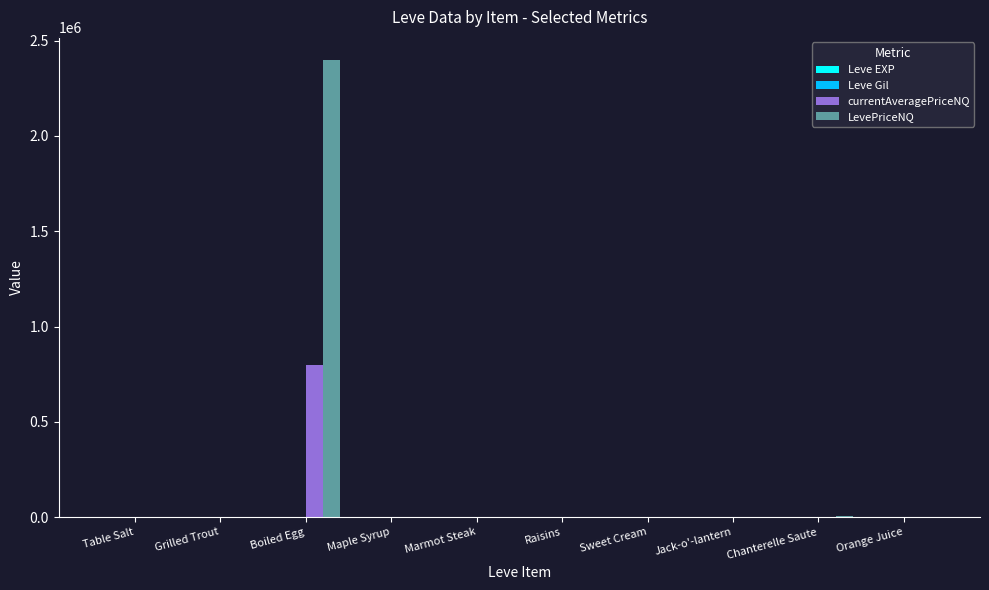

At which category is the sum across all series the highest?

Boiled Egg